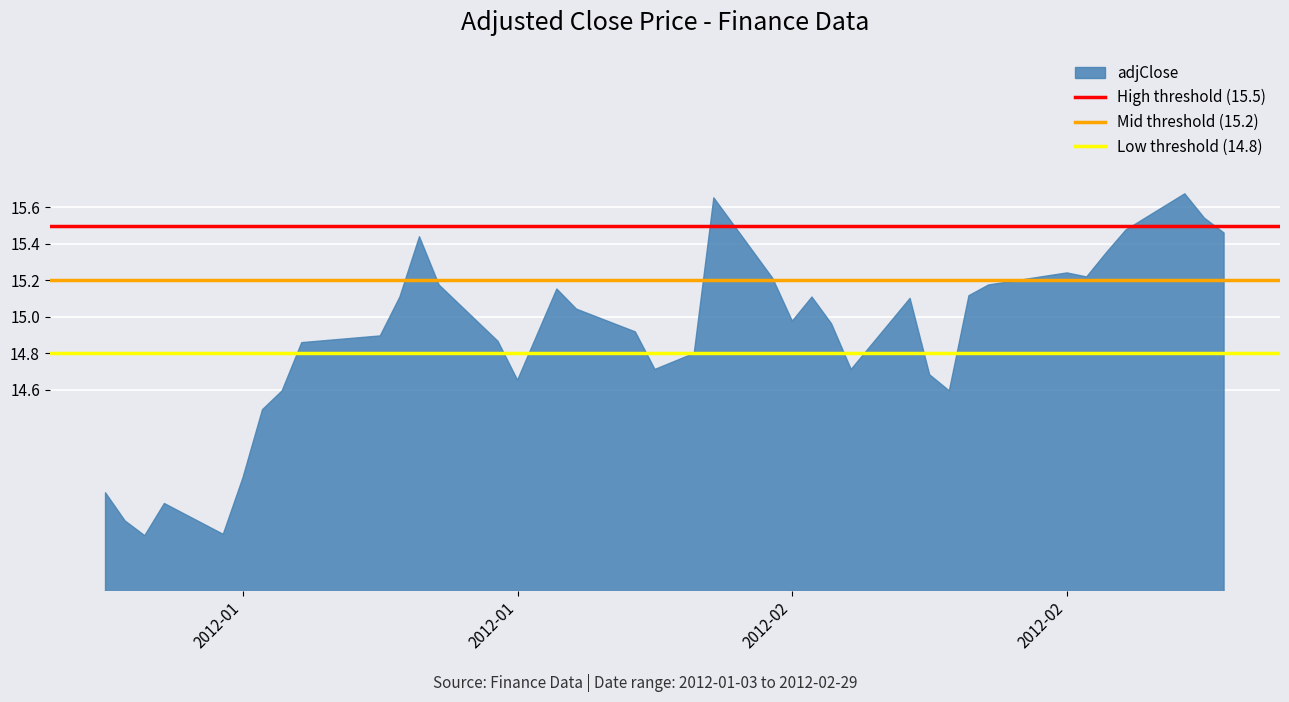

True or false: Mid threshold (15.2) has a value of 15.2 at 2012-01.

True